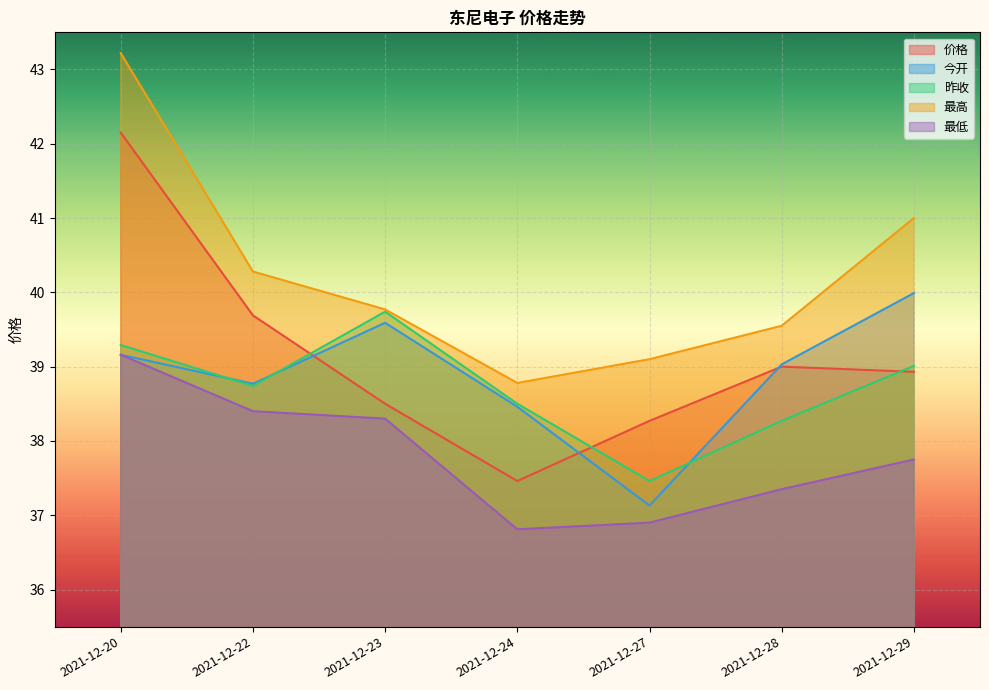

The value of 最低 at 2021-12-20 is 39.2. True or false?

True